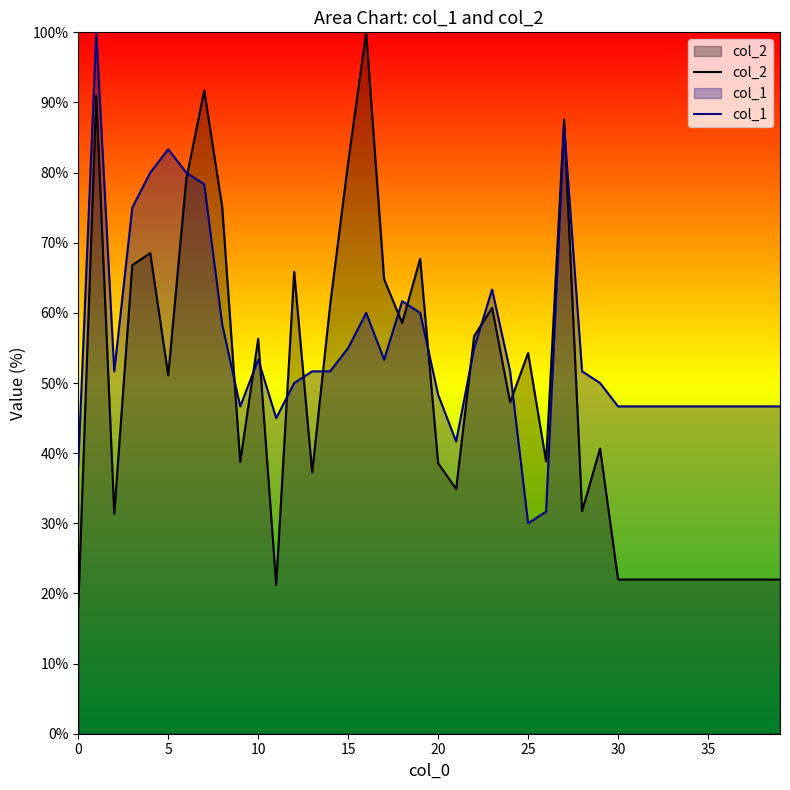

Which series has the widest spread of values?

col_2